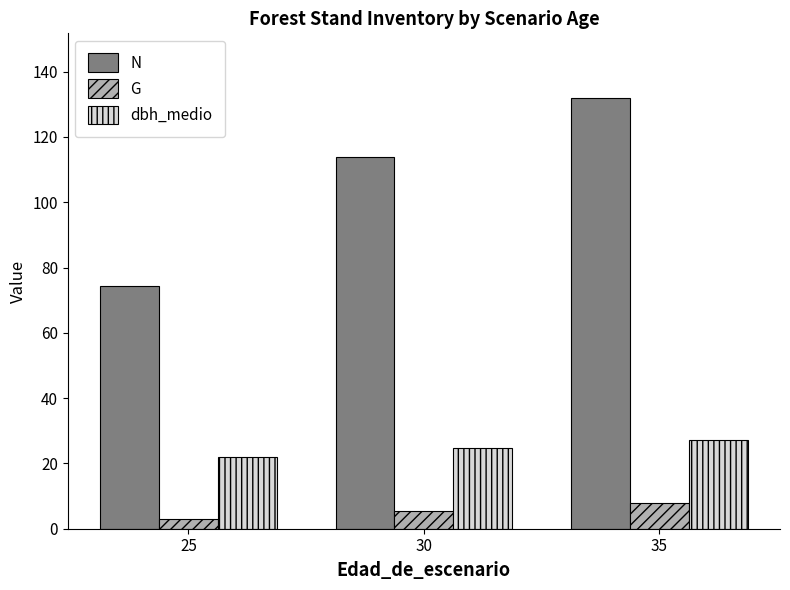

What is the approximate value of G at 25?

2.9